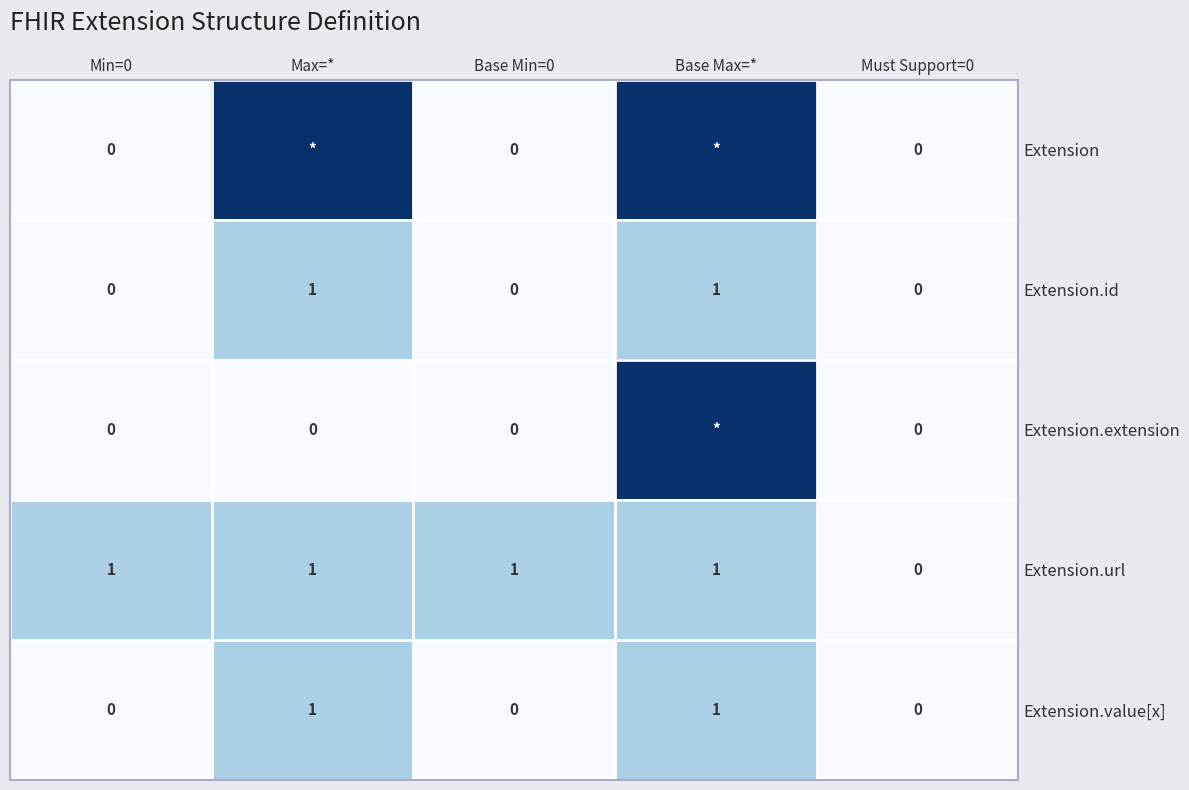

Between Must Support=0 and Base Min=0, which is larger?

Must Support=0